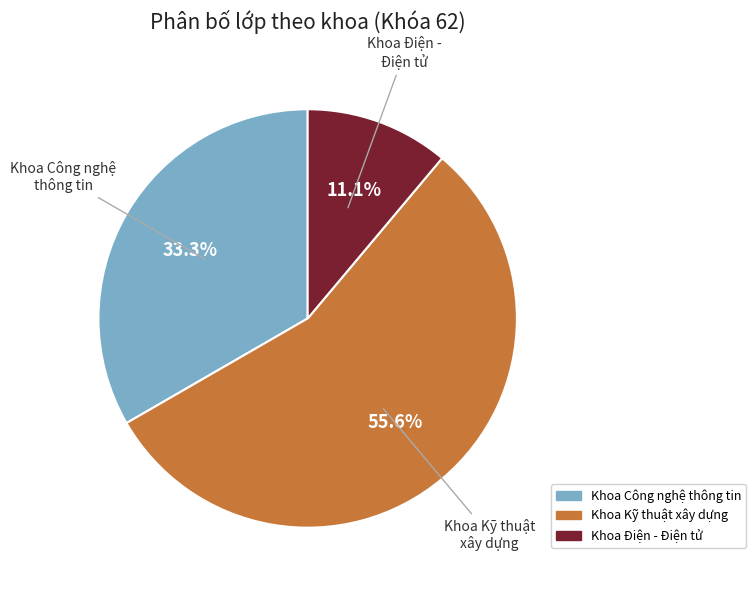

Between Khoa Kỹ thuật xây dựng and Khoa Điện - Điện tử, which is larger?

Khoa Kỹ thuật xây dựng